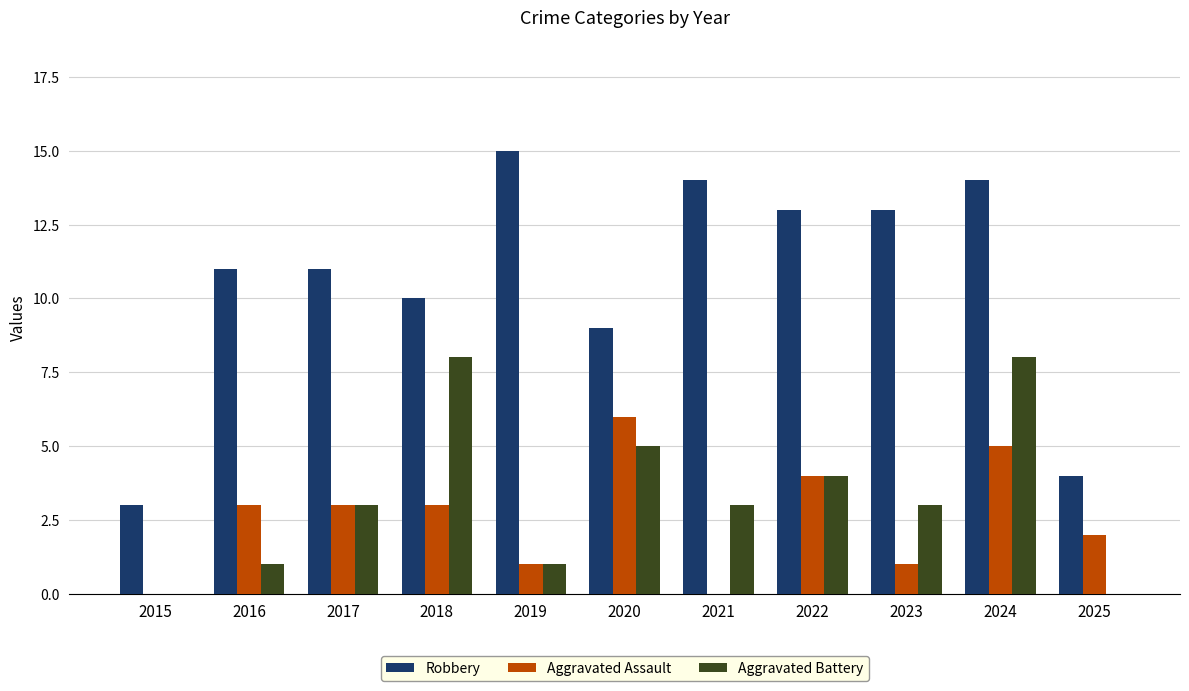

The value of Aggravated Assault at 2017 is 3. True or false?

True